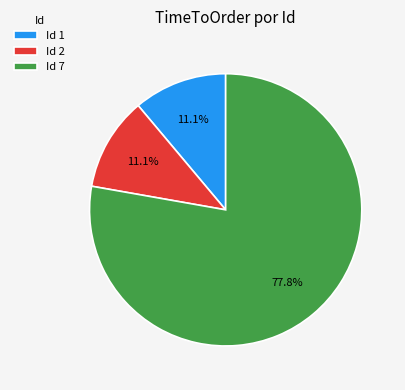

Approximately how many times larger is the value at Id 7 compared to Id 1?

7.0